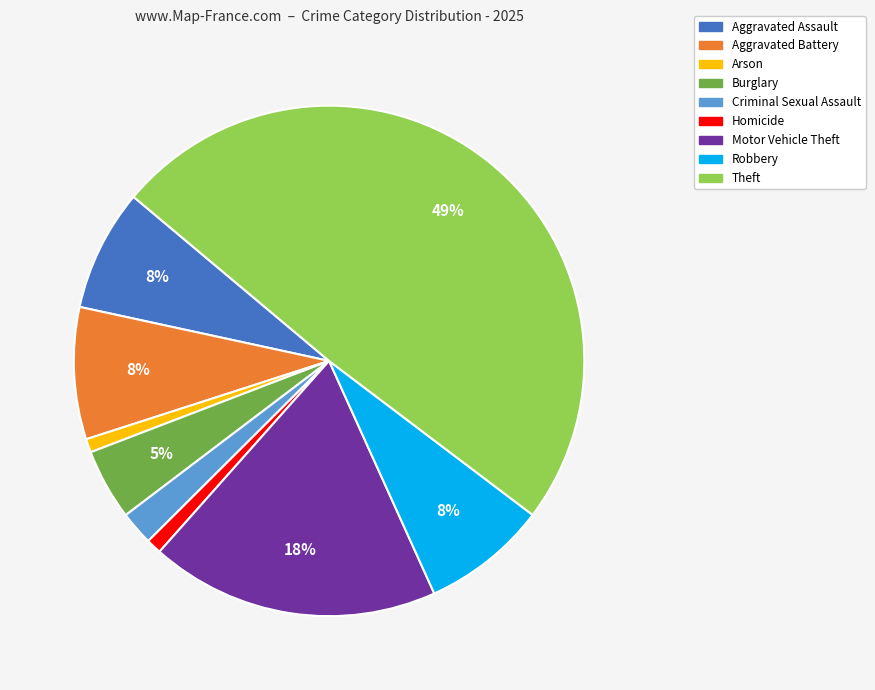

Which category has the biggest portion of the pie?

Theft